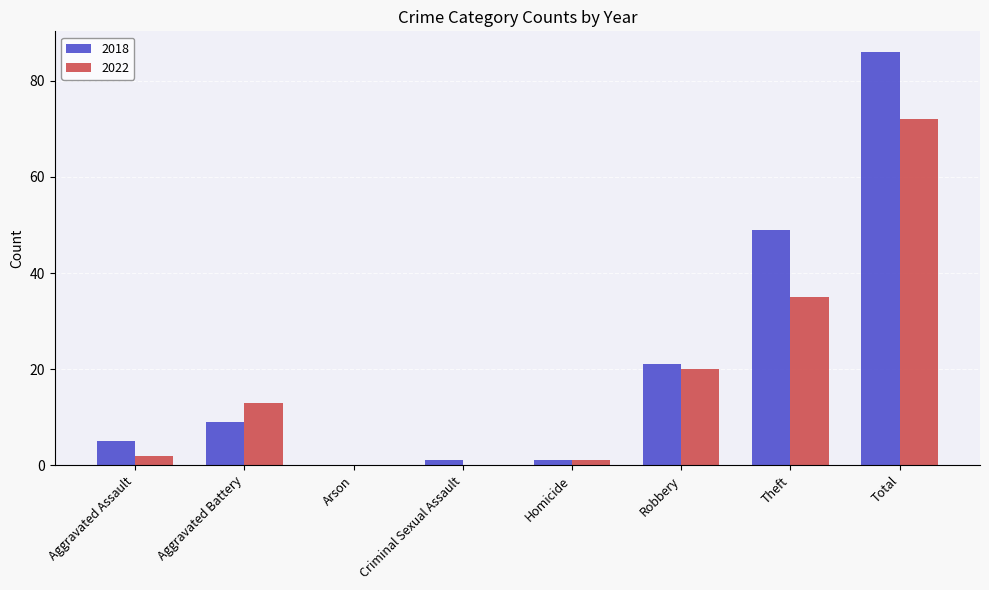

What is the sum of all 2022 values?

143